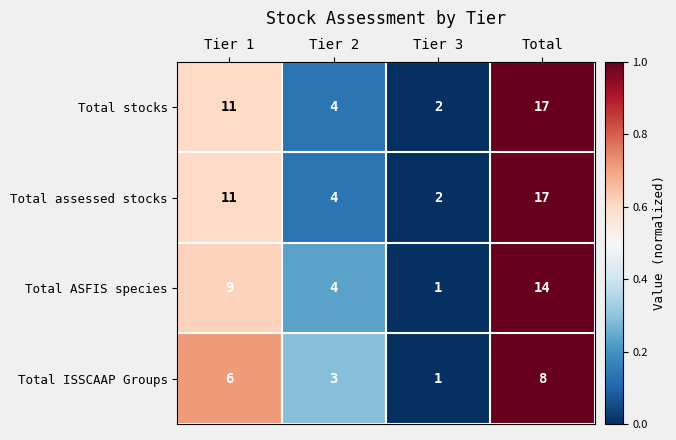

Read the Total ISSCAAP Groups value at Tier 1.

6